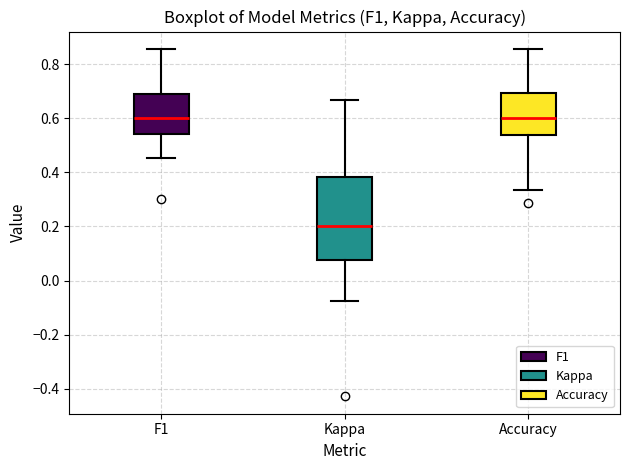

Which box is the tallest, from its lower edge to its upper edge?

Kappa